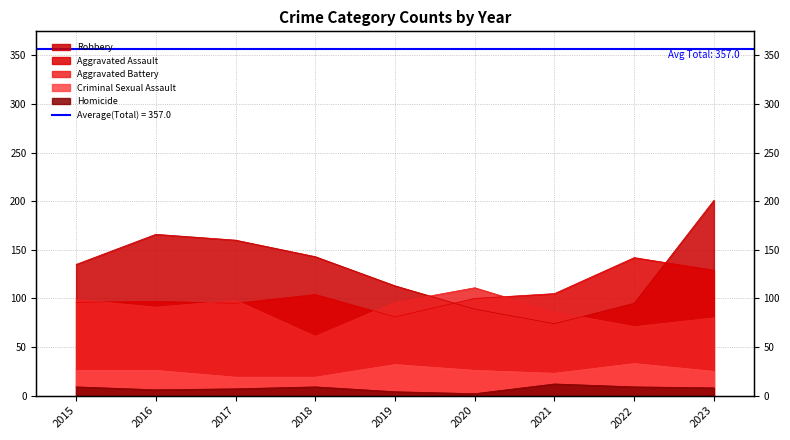

Is the value of Robbery at 2016 greater than the value of Criminal Sexual Assault at 2023?

Yes